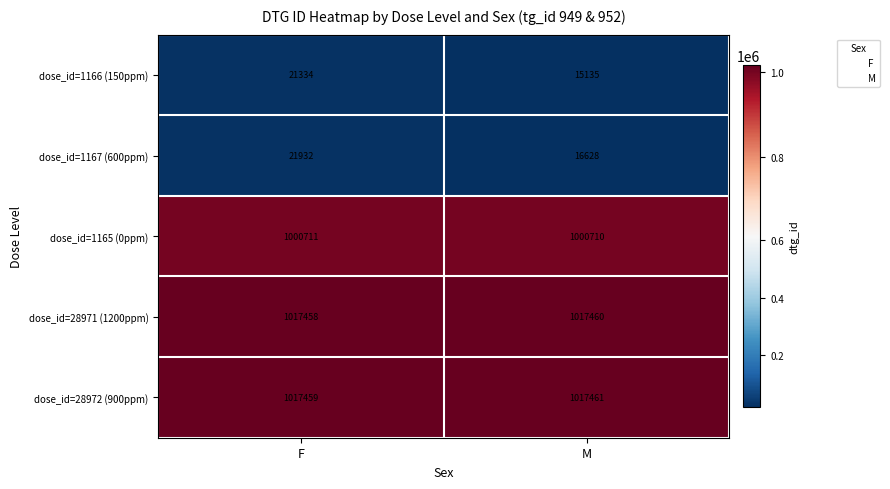

Reading left to right, extract all data points from this chart.

dose_id=1166 (150ppm): 21334	15135
dose_id=1167 (600ppm): 21932	16628
dose_id=1165 (0ppm): 1000711	1000710
dose_id=28971 (1200ppm): 1017458	1017460
dose_id=28972 (900ppm): 1017459	1017461